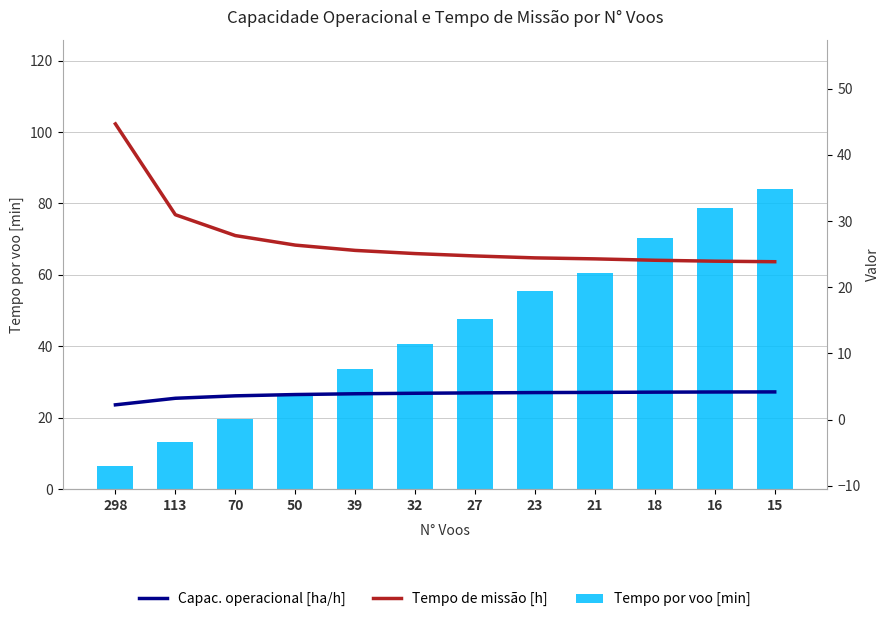

At which label does Tempo de missão [h] first exceed 25?

298